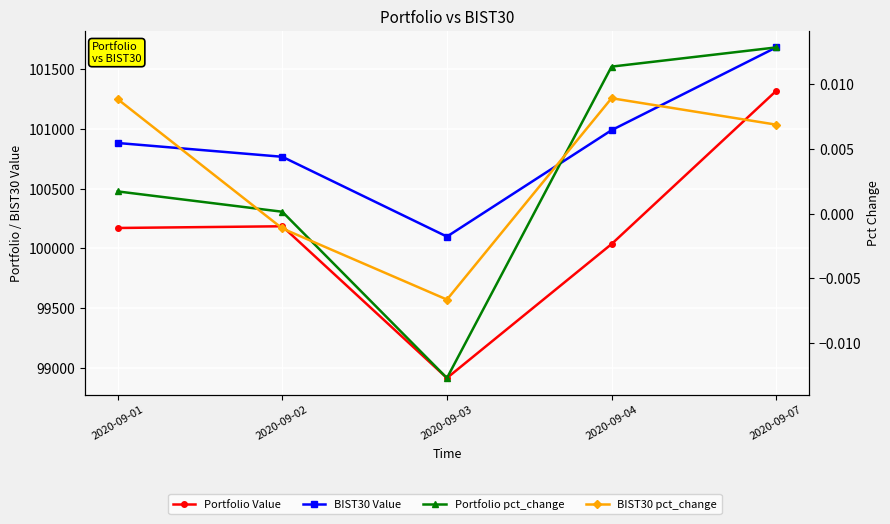

The value of Portfolio Value at 2020-09-02 is 157049.4. True or false?

False